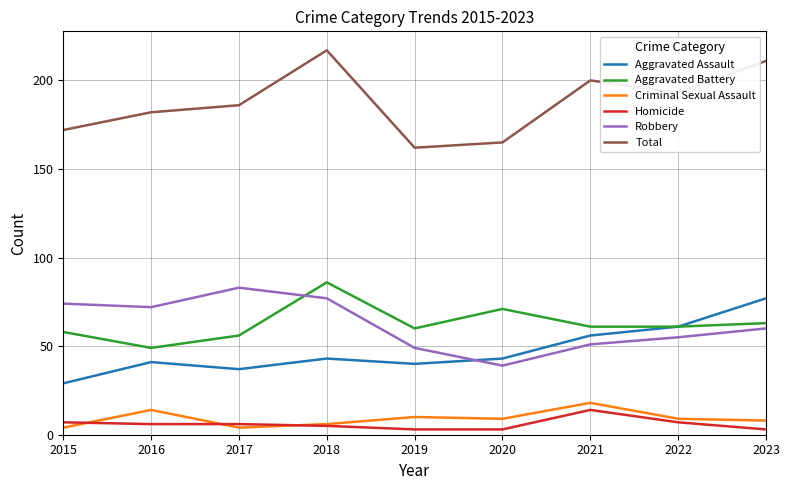

Is the value of Aggravated Assault at 2017 greater than the value of Aggravated Battery at 2019?

No